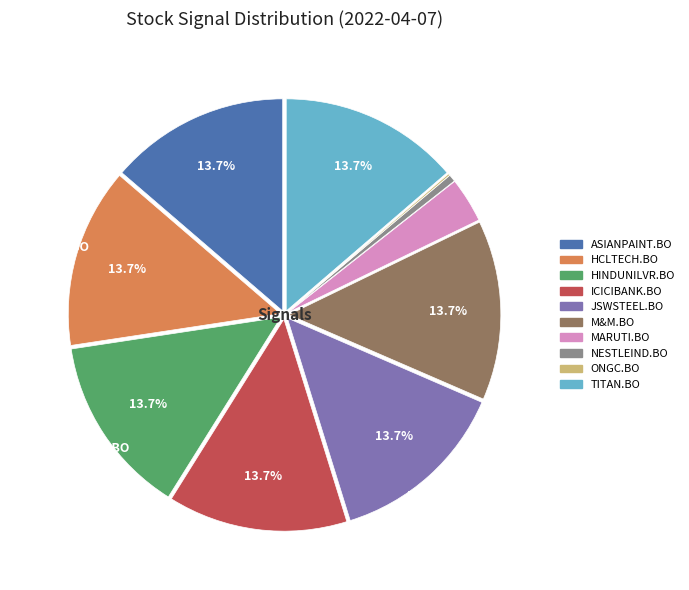

To the nearest percent, what is the average slice percentage?

10%